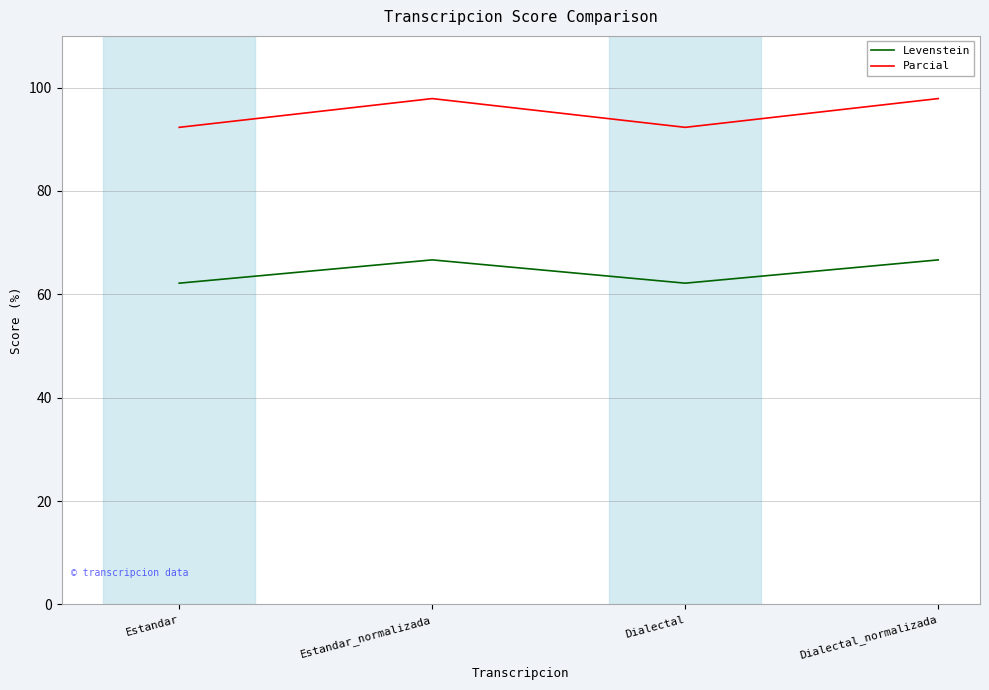

Is it true that Parcial equals 92.3 at Dialectal?

True